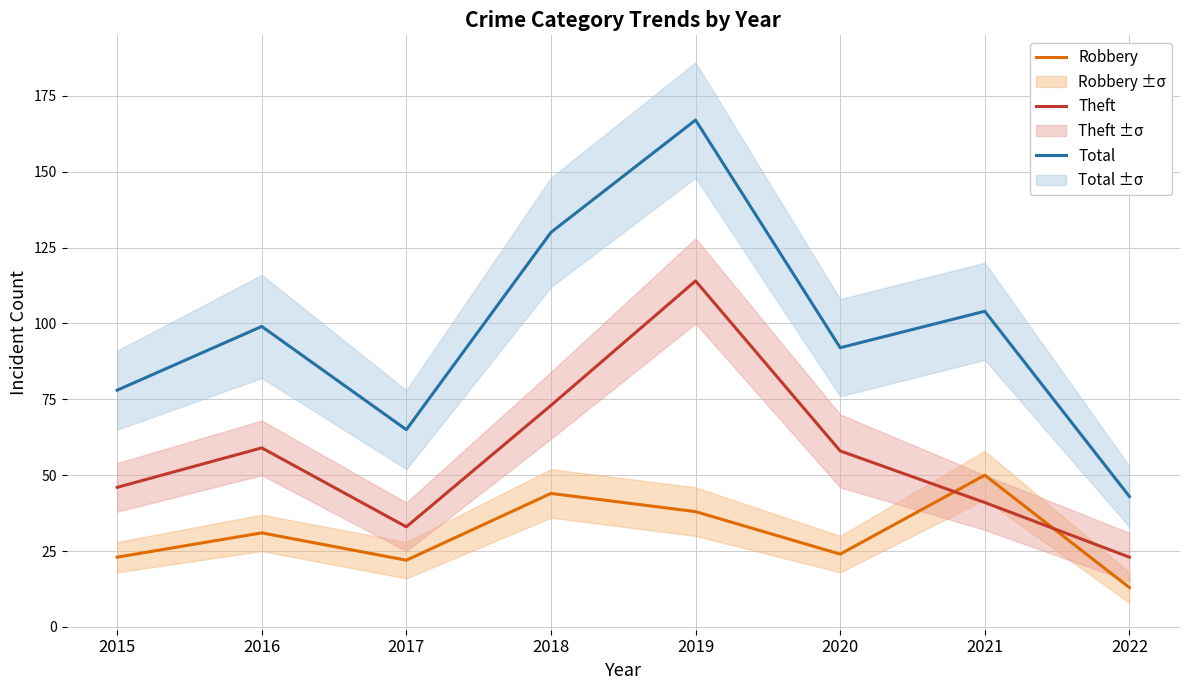

What is the sum of the Robbery values at 2016 and 2017?

53